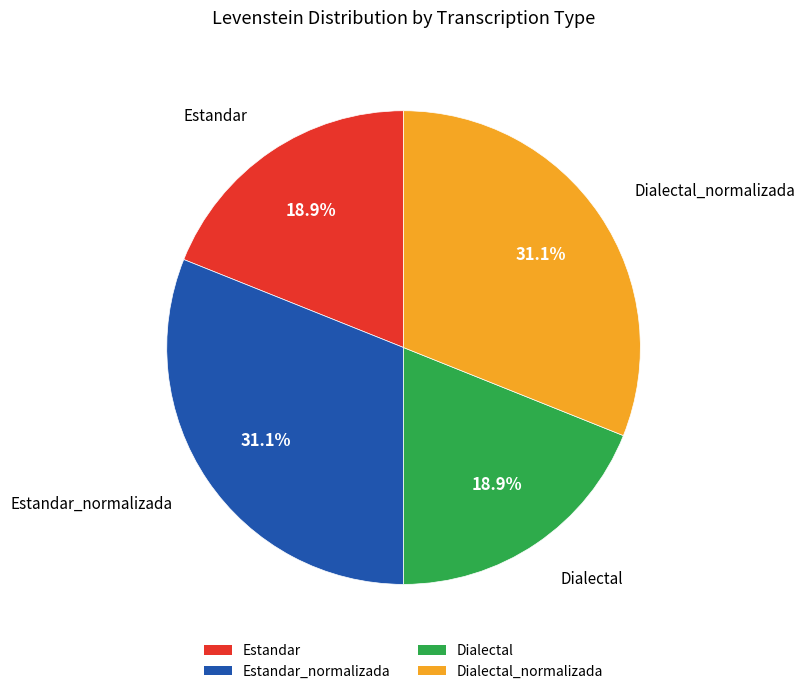

Is there a majority slice in this chart?

No